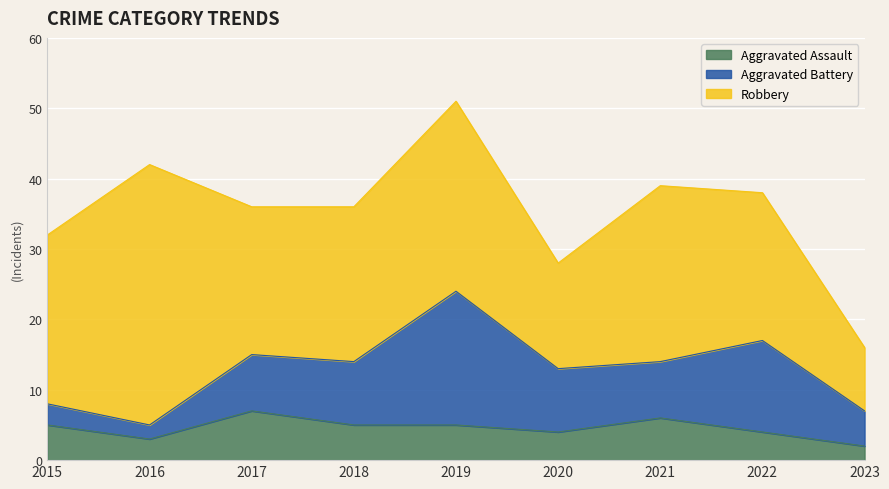

At which category is the sum across all series the highest?

2019